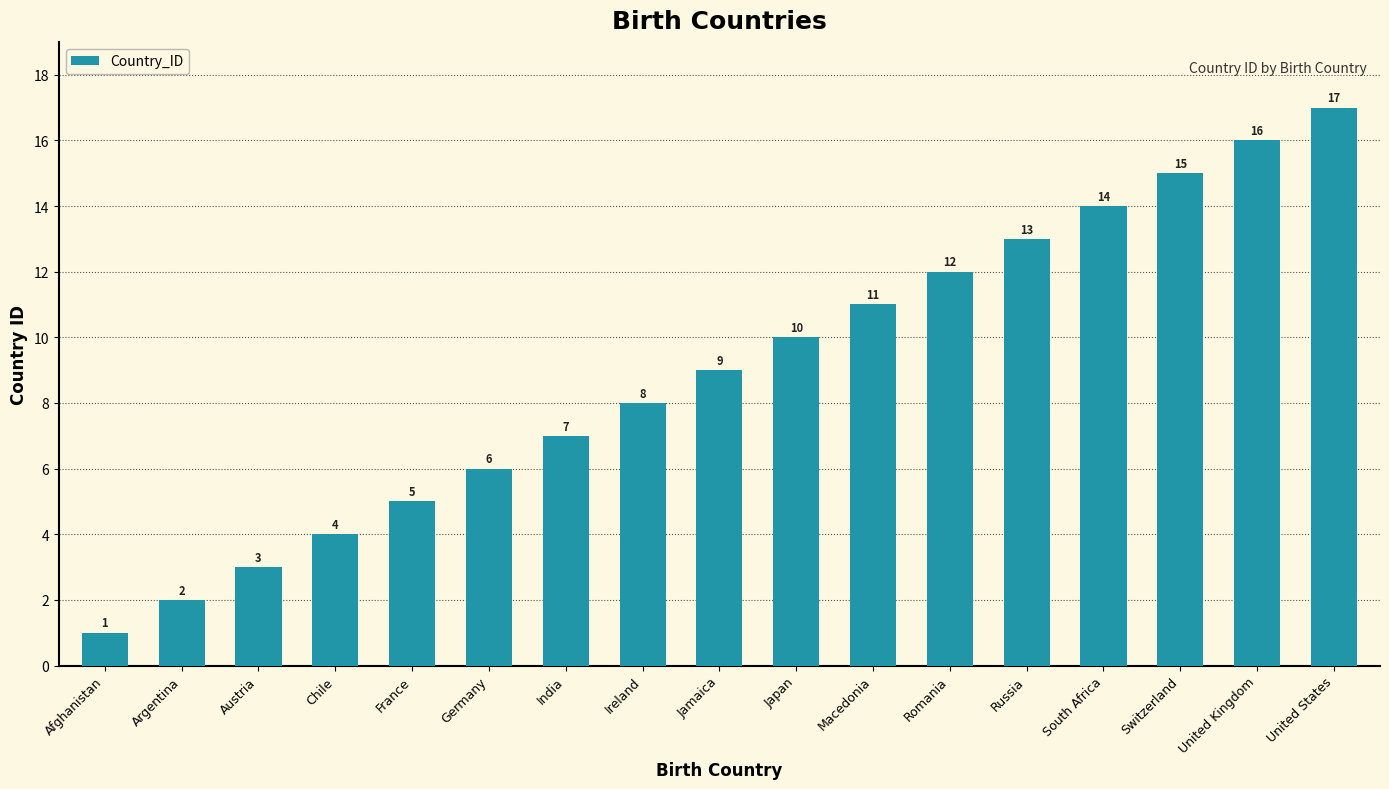

List the labels in order of value, largest first.

United States, United Kingdom, Switzerland, South Africa, Russia, Romania, Macedonia, Japan, Jamaica, Ireland, India, Germany, France, Chile, Austria, Argentina, Afghanistan